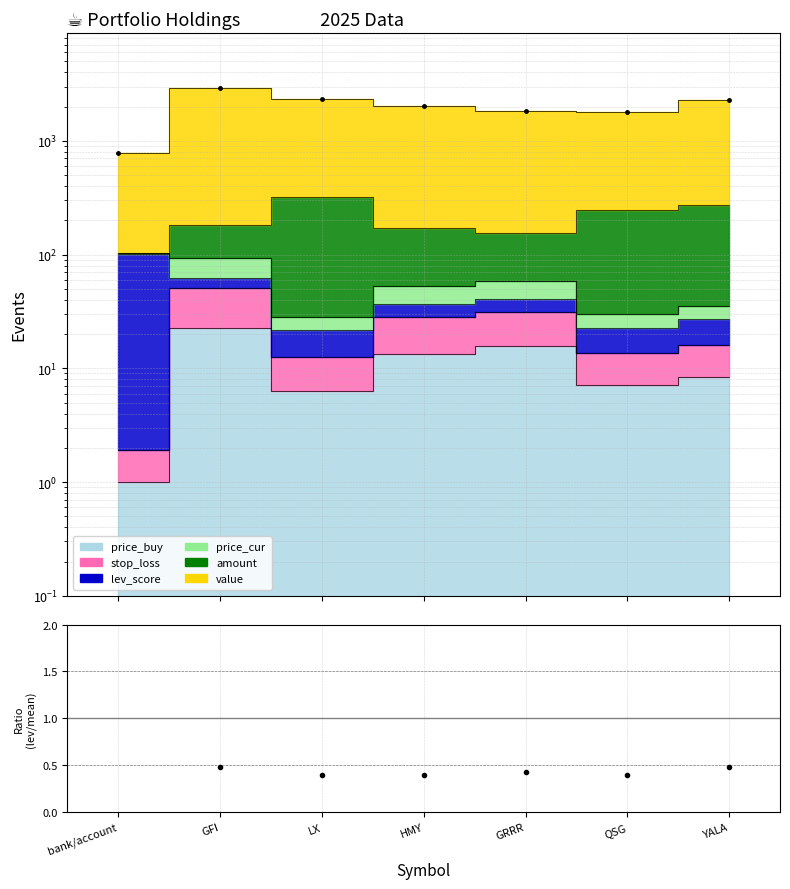

What is the label of the 3rd point from the right?

GRRR